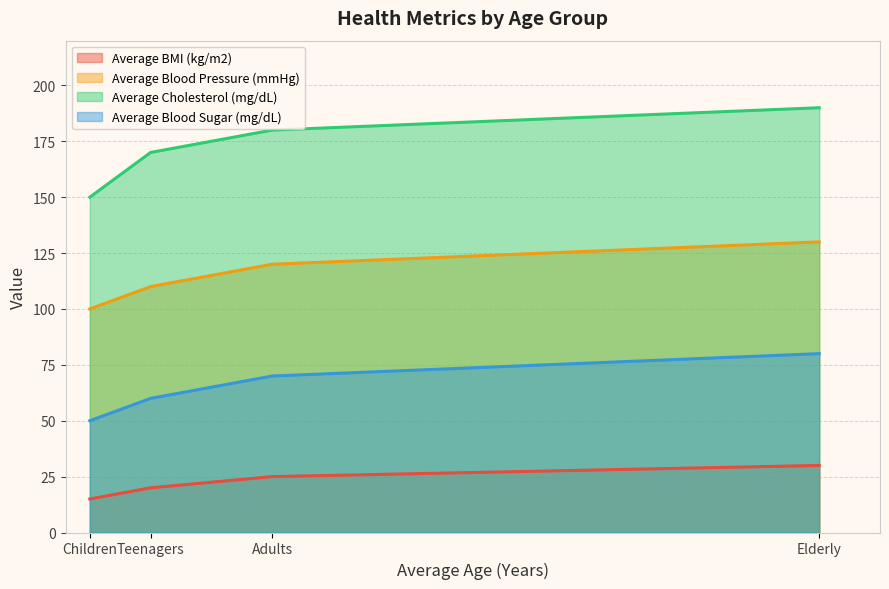

At how many categories does at least one series exceed 185?

1